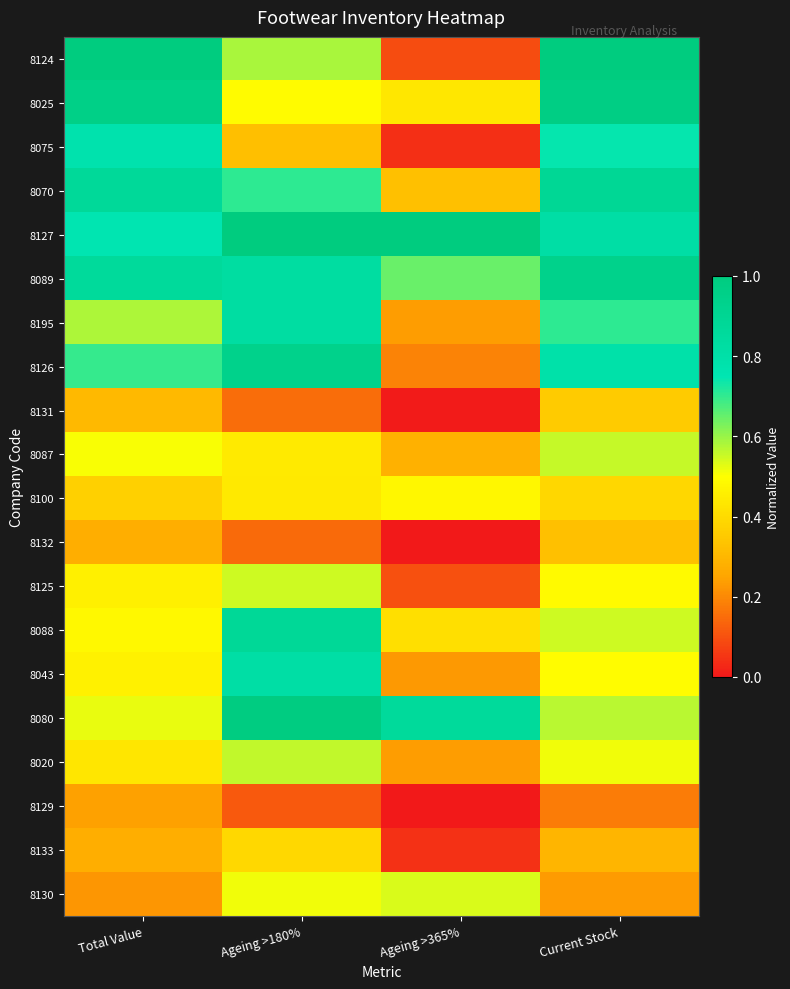

What is the total value across all series at Ageing >180%?

11.7